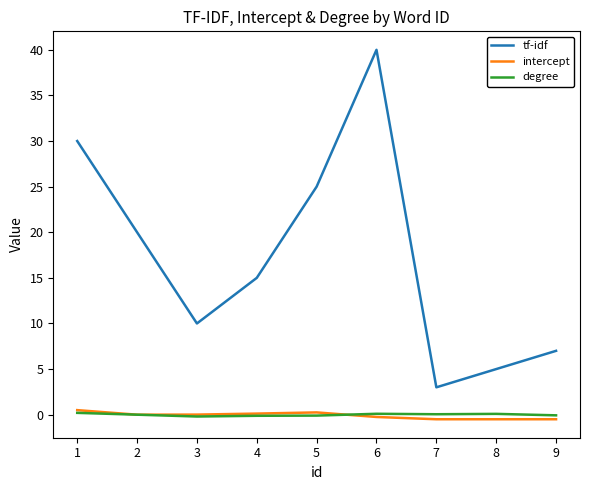

What are all the series names shown in the legend?

tf-idf, intercept, degree